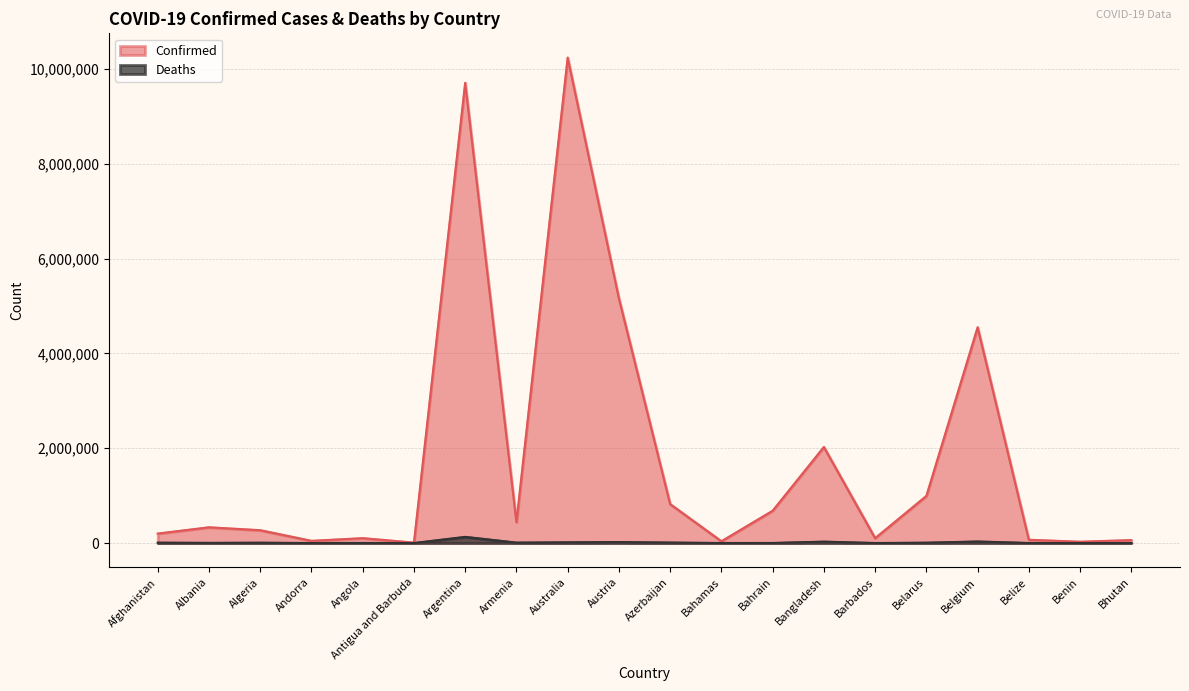

The Confirmed series shows 332290 at Albania. True or false?

True